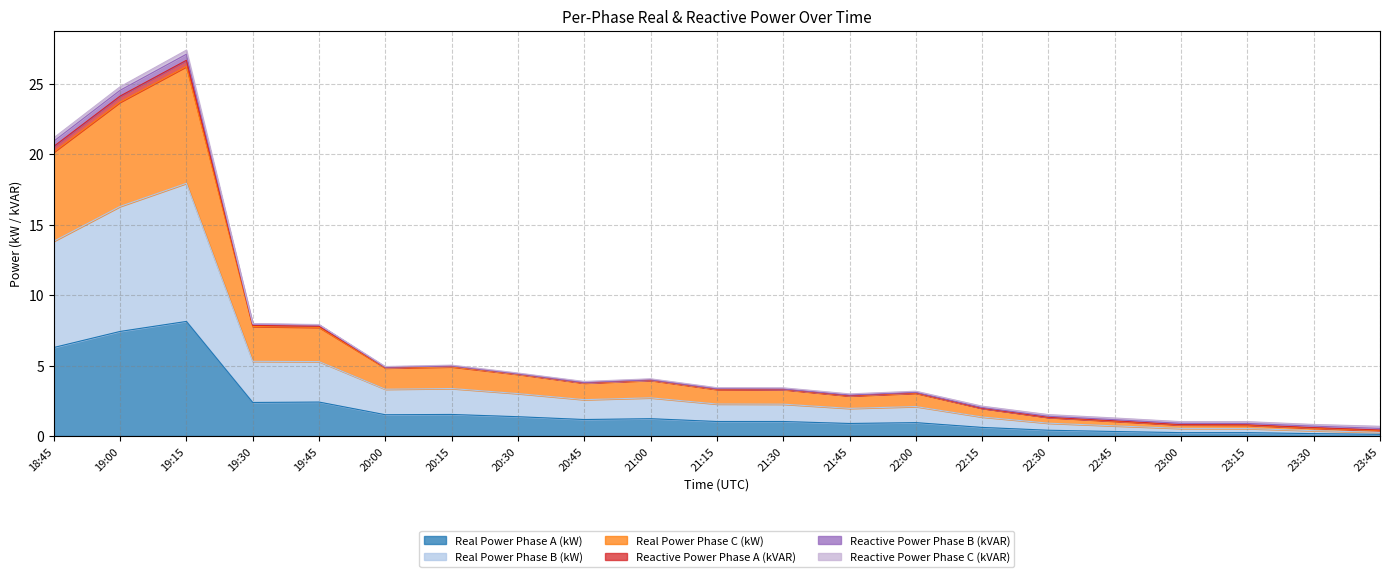

What position from the right is 22:00?

8